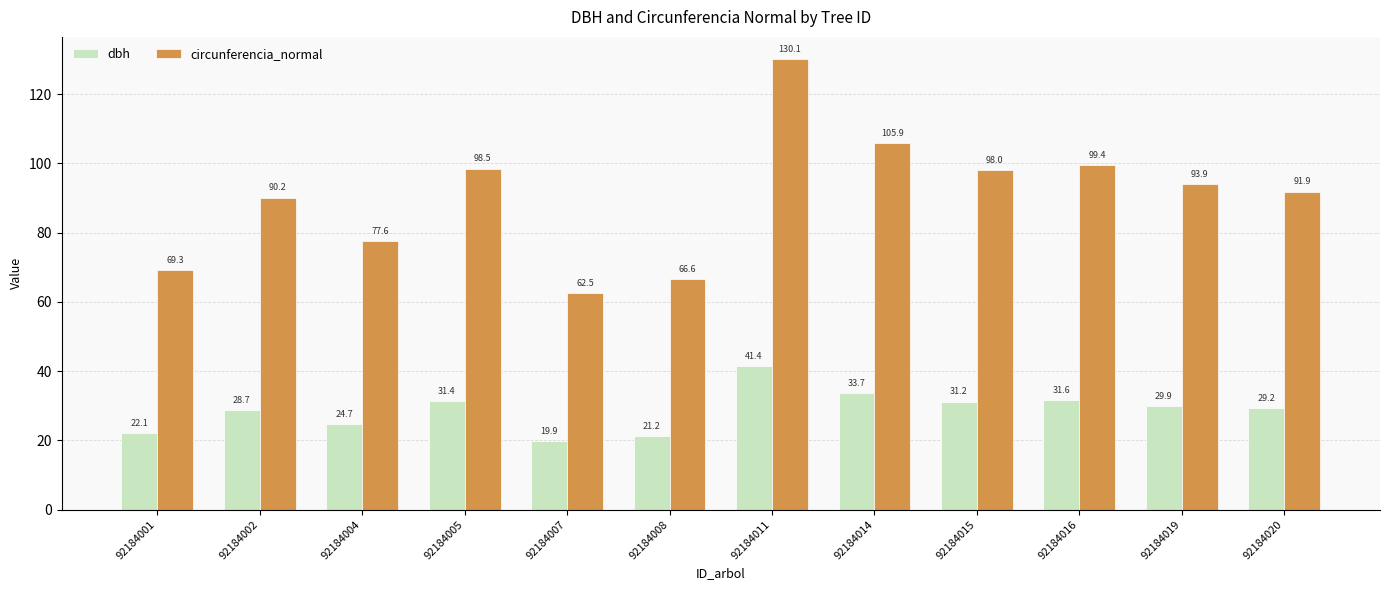

Is the value of circunferencia_normal at 92184004 greater than the value of dbh at 92184007?

Yes